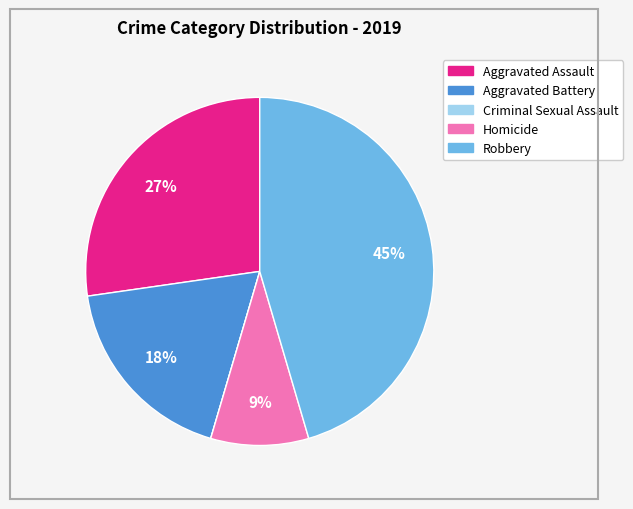

Is the sum of Robbery and Homicide greater than half?

Yes